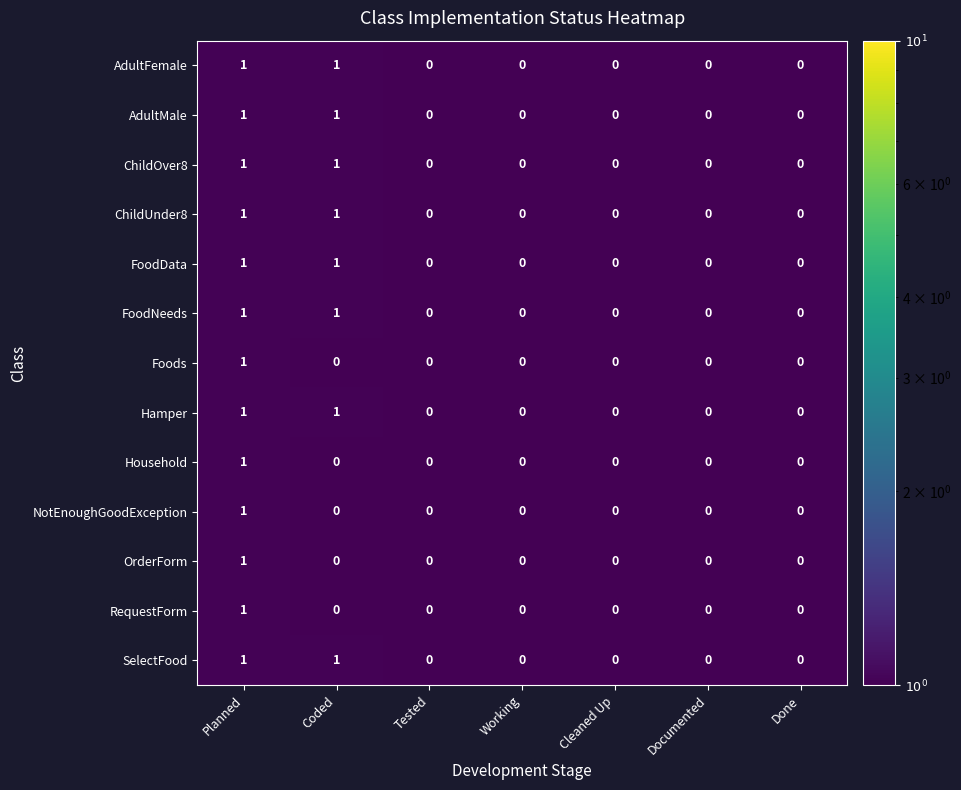

At which category is the sum across all series the highest?

Planned